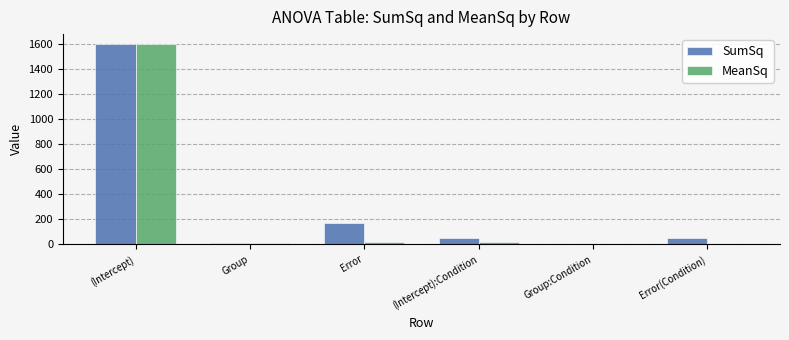

What value does the SumSq series have at Group?

13.4